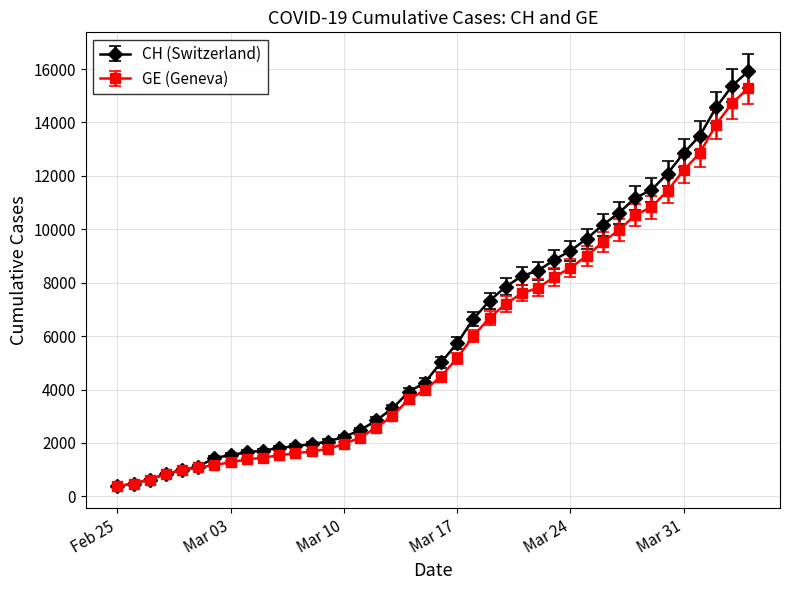

What is the greatest value displayed?

15926